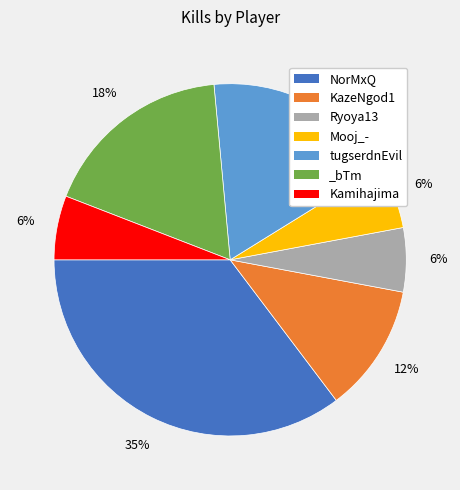

The Mooj_- slice represents 6% of the pie. True or false?

True